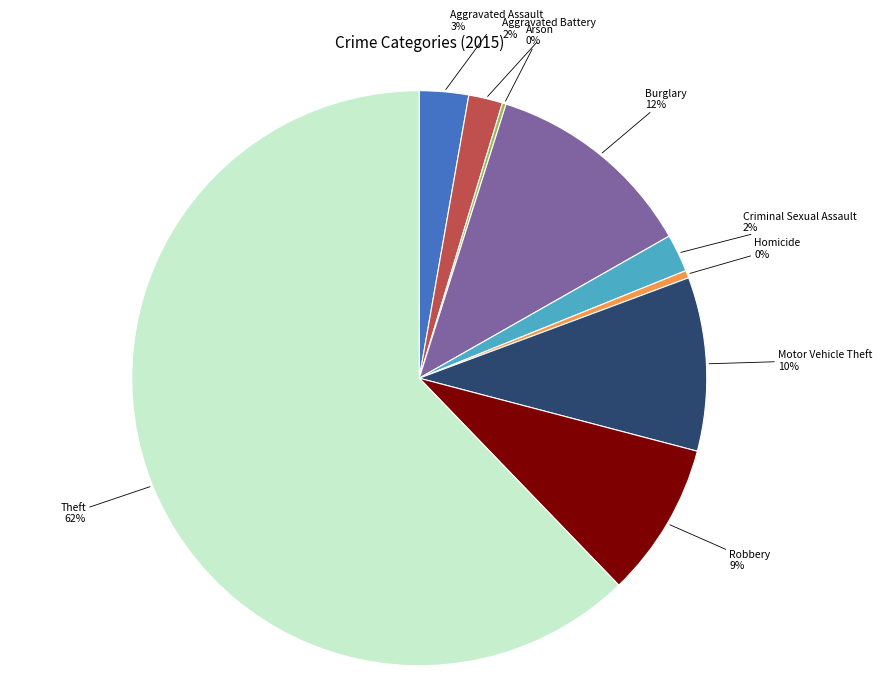

The Aggravated Assault slice represents 3% of the pie. True or false?

True